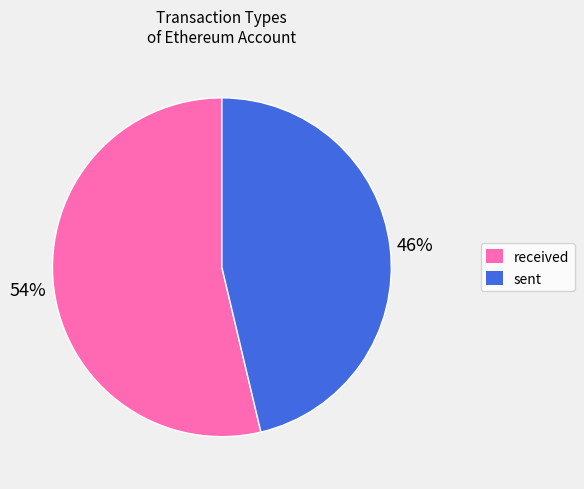

To the nearest percent, what is the average slice percentage?

50%